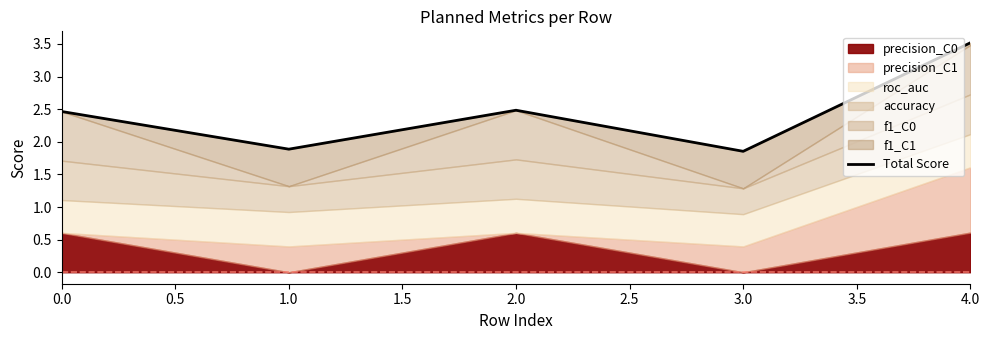

Which has a higher value, 4.0 or 3.0?

4.0